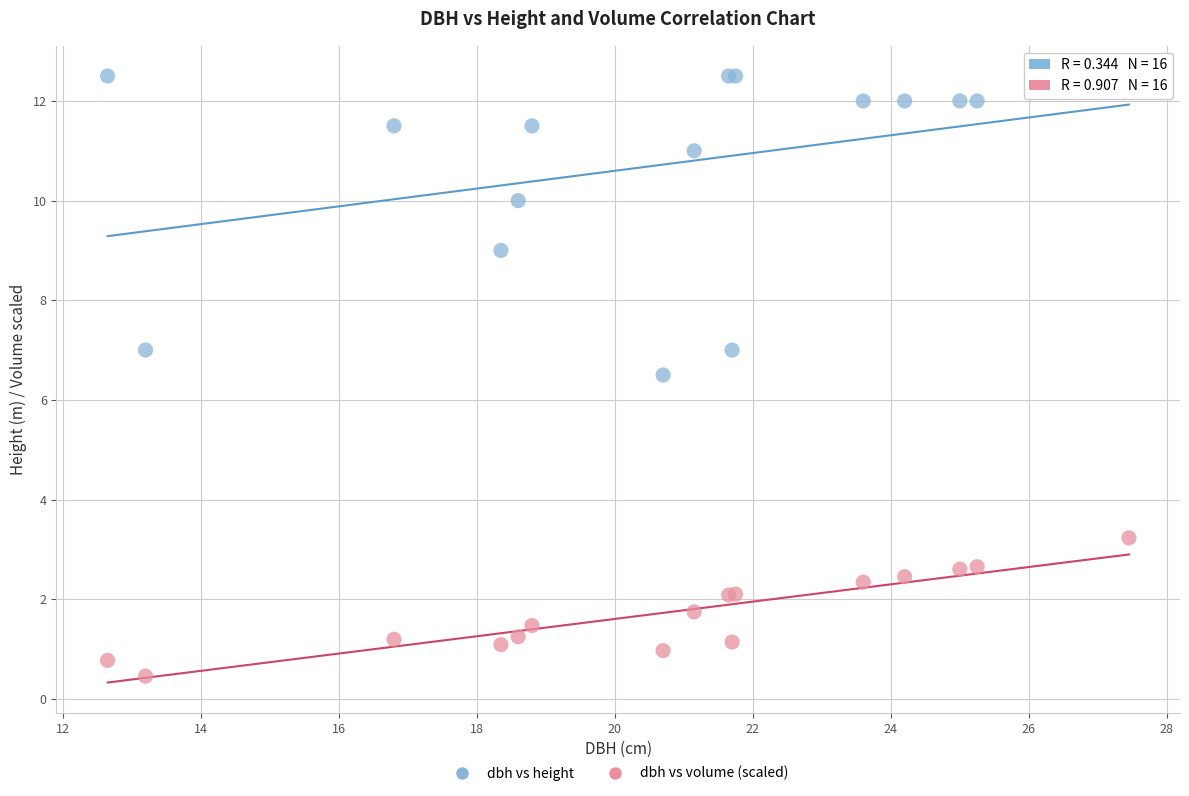

What is the X range (max minus min) for the scatter plot?

14.8